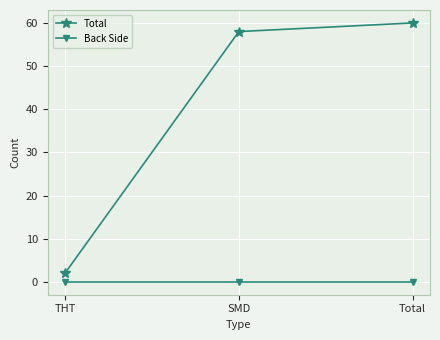

Count the number of data series in this chart.

2